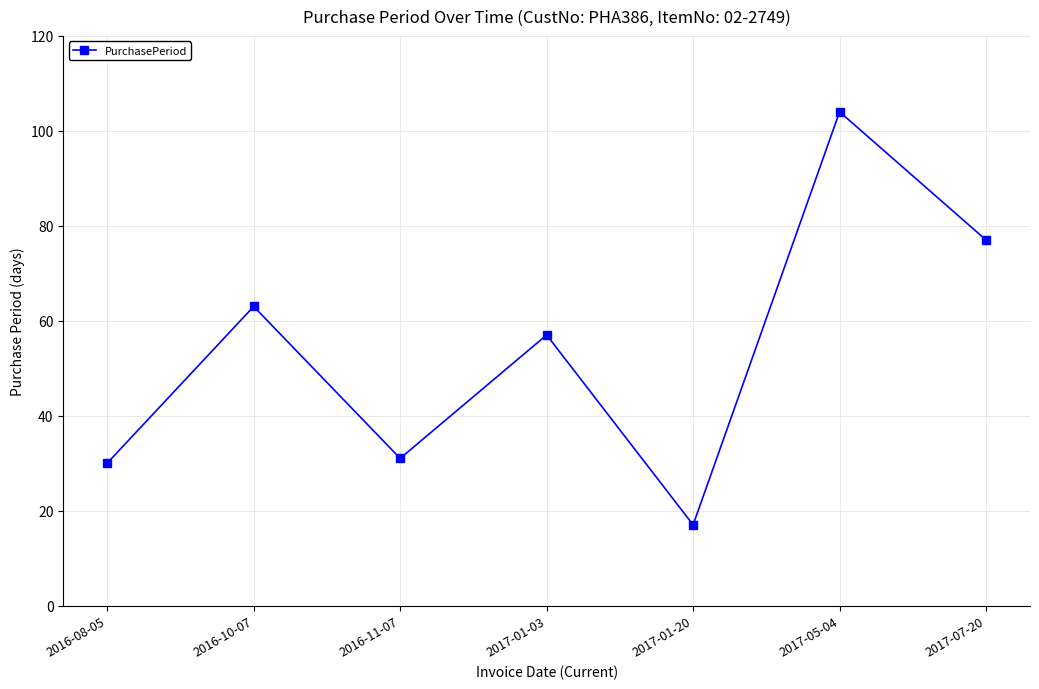

Rank the categories by value from lowest to highest.

2017-01-20, 2016-08-05, 2016-11-07, 2017-01-03, 2016-10-07, 2017-07-20, 2017-05-04